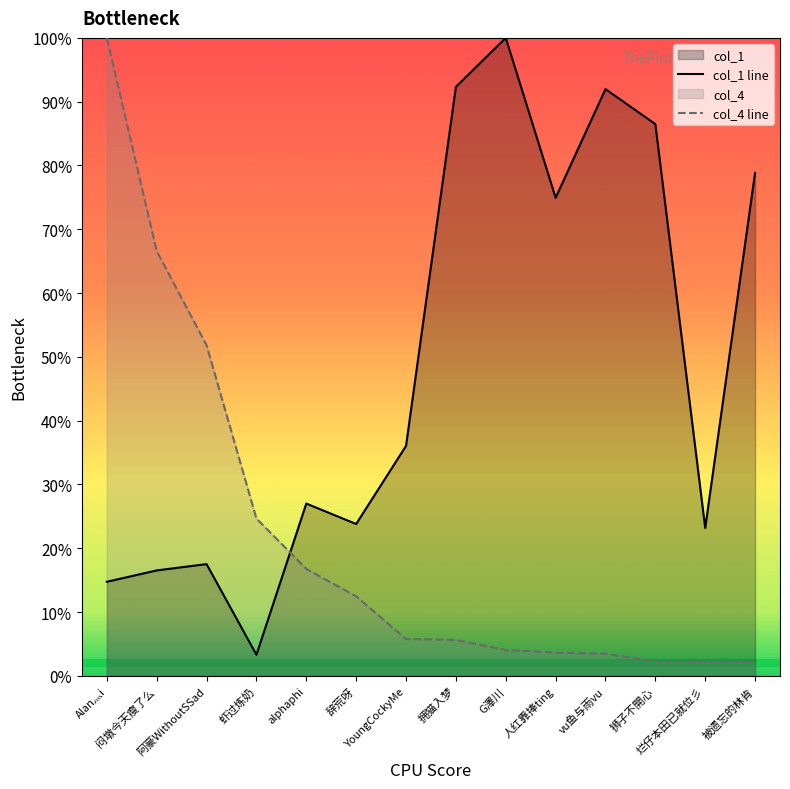

How many values in the col_1 series exceed 36?

7